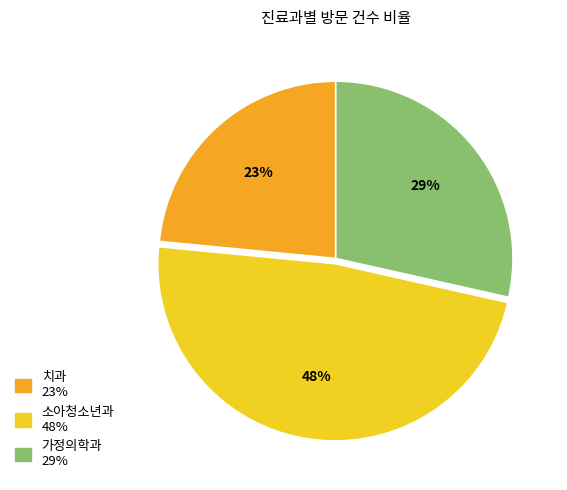

Is there a majority slice in this chart?

No